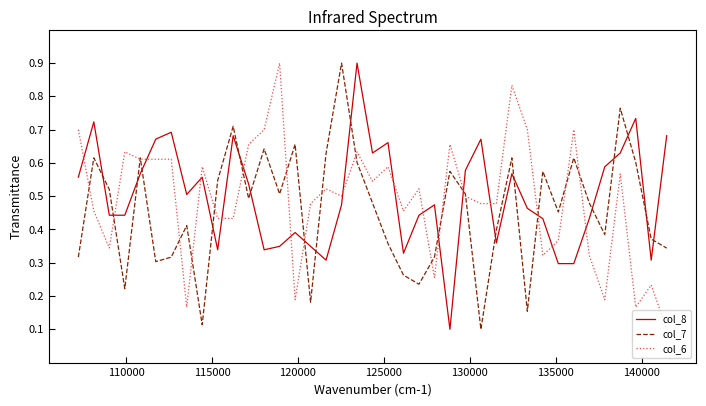

What is the highest value of the col_7 series?

0.9